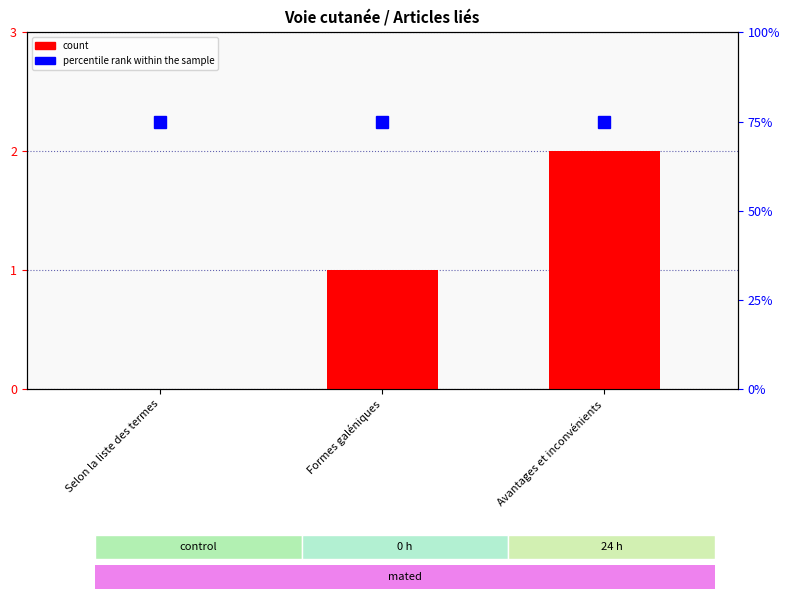

Rank the series by their average value, from highest to lowest.

percentile rank within the sample, col_0